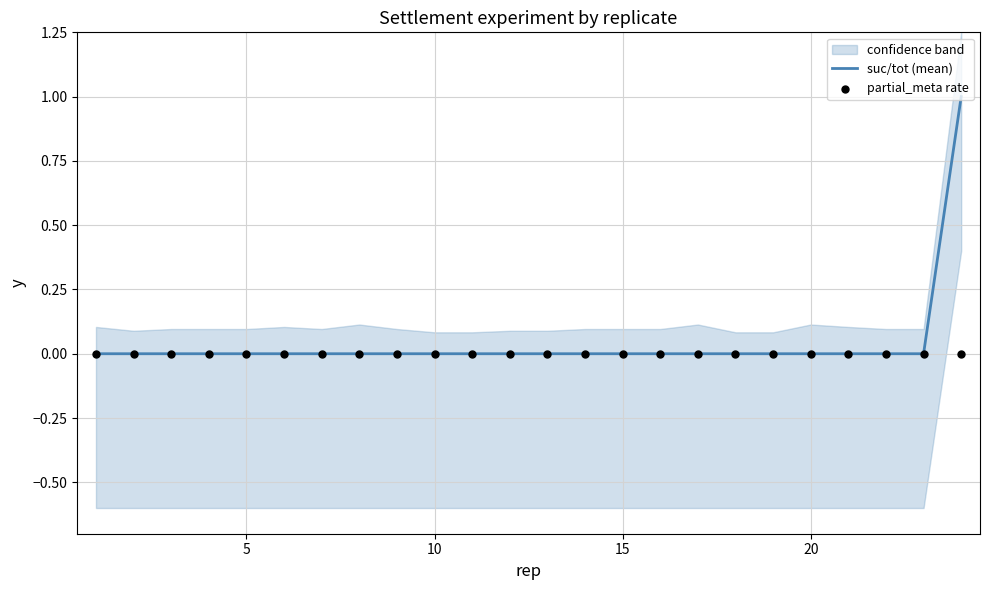

Which series has the widest spread of Y values?

suc/tot (mean)